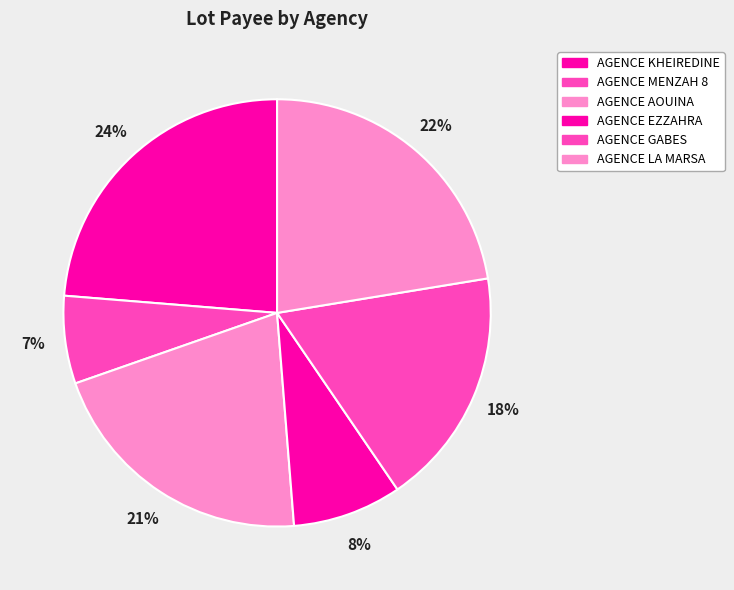

Which category has the biggest portion of the pie?

AGENCE KHEIREDINE